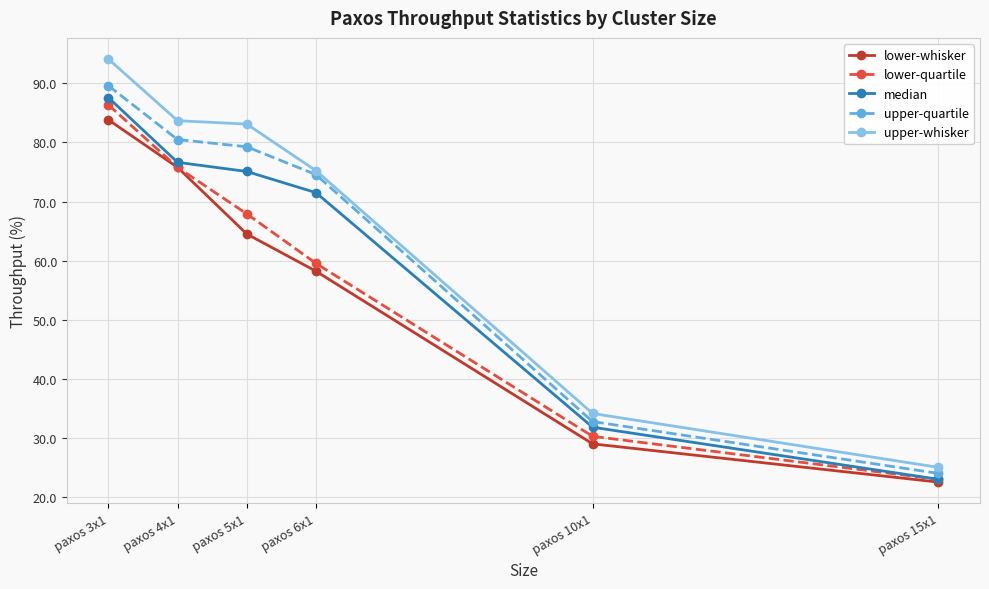

Which series has the largest total across all categories?

upper-whisker